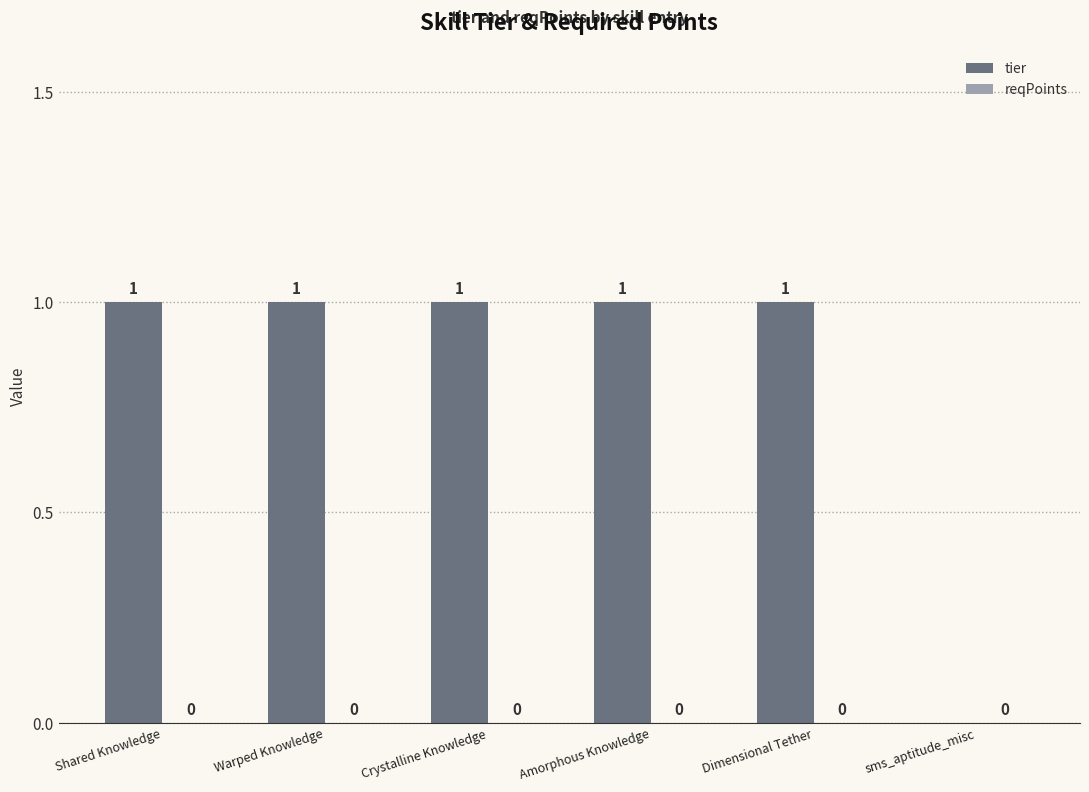

What is the ratio of the value at Shared Knowledge to the value at Amorphous Knowledge?

1.0